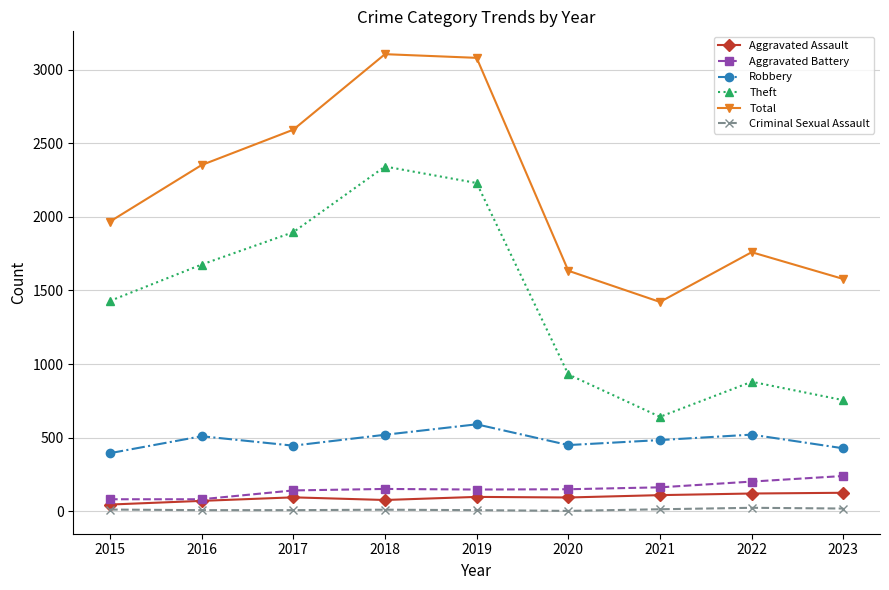

What is the sum of all Aggravated Battery values?

1361